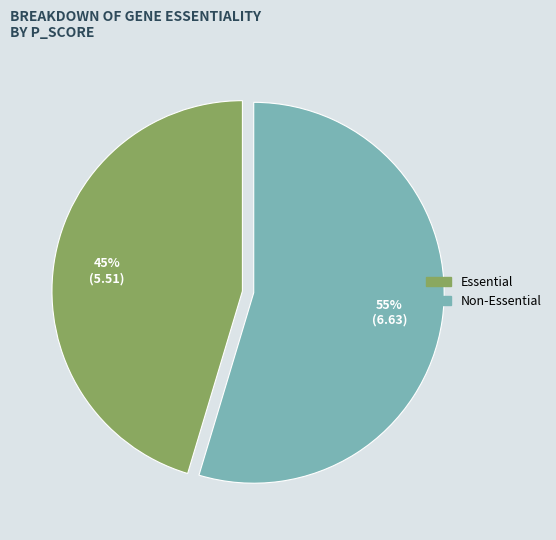

To the nearest percent, what is the average slice percentage?

50%